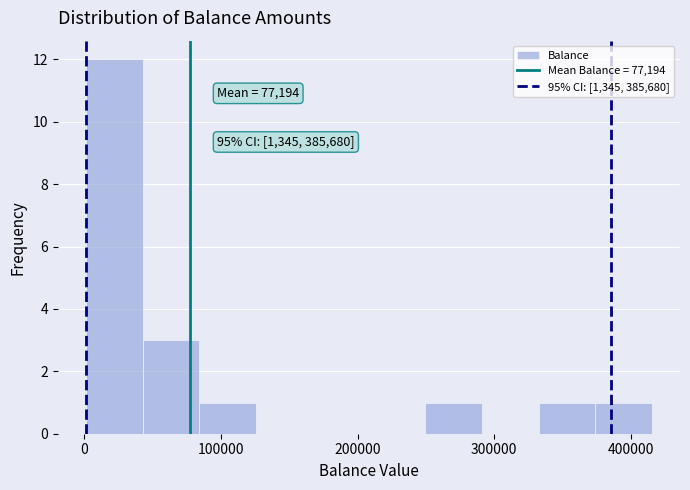

Over which range of the x-axis is the bar tallest?

0 to 40000